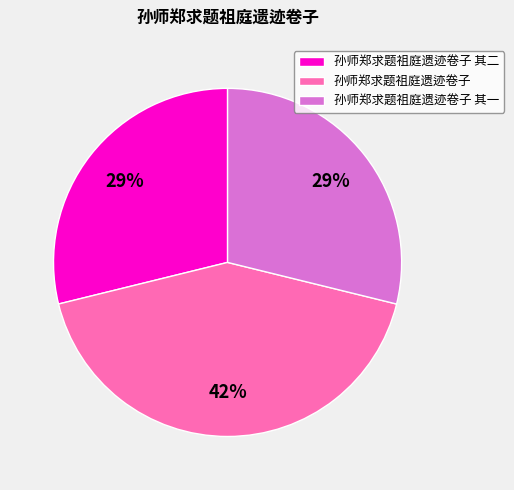

To the nearest percent, what is the difference between the largest and smallest slice percentages?

13%